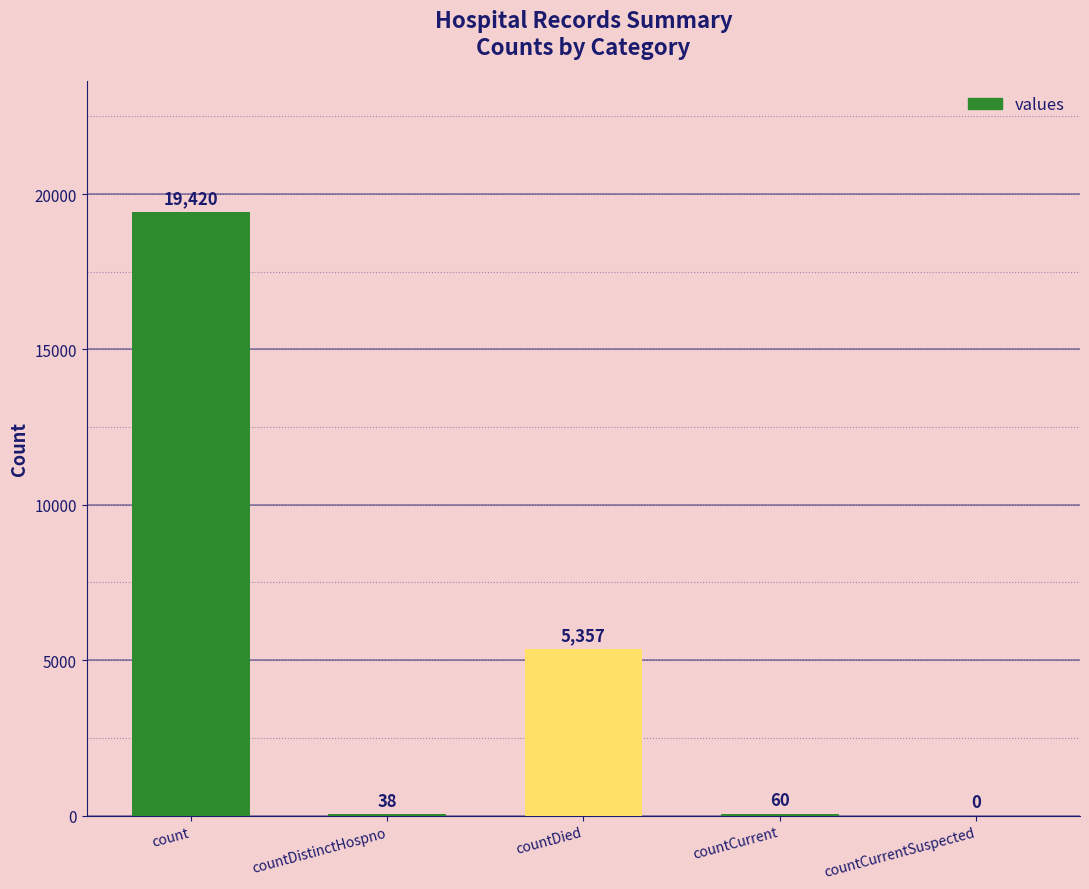

What is the sum of all values?

24875